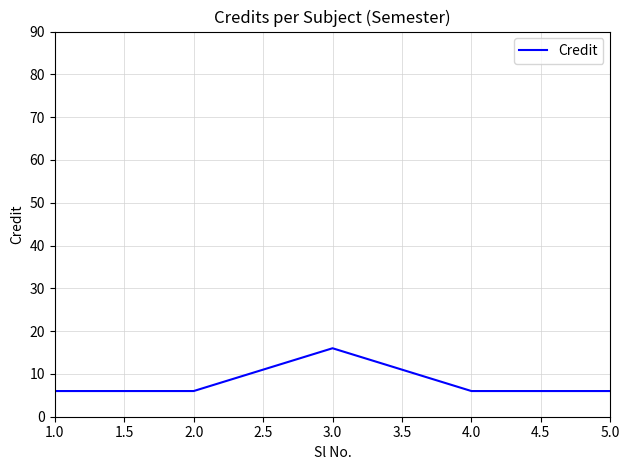

Count the number of data series in this chart.

1